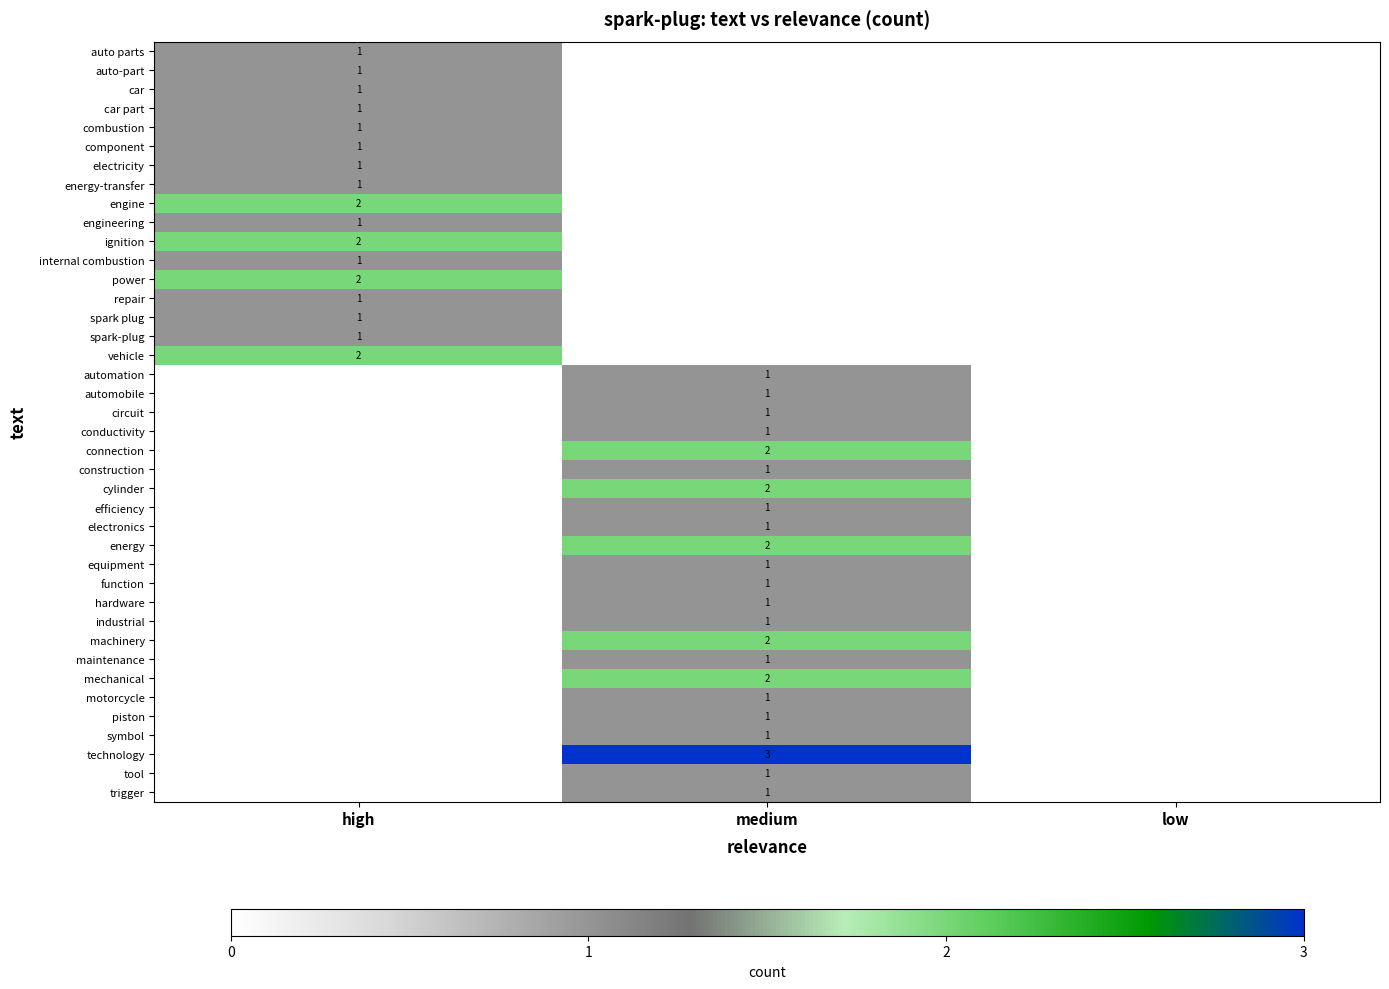

Is it true that electronics equals 1 at medium?

True